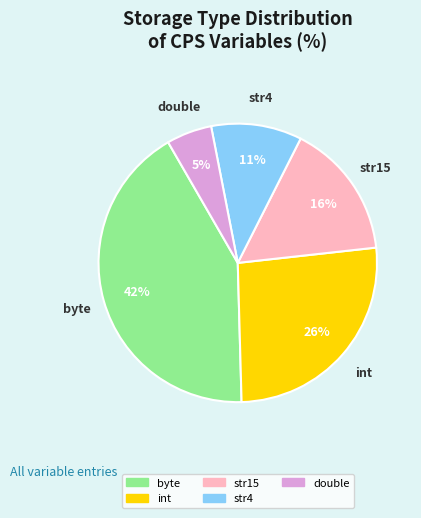

To the nearest percent, what percentage of the pie is str4?

11%